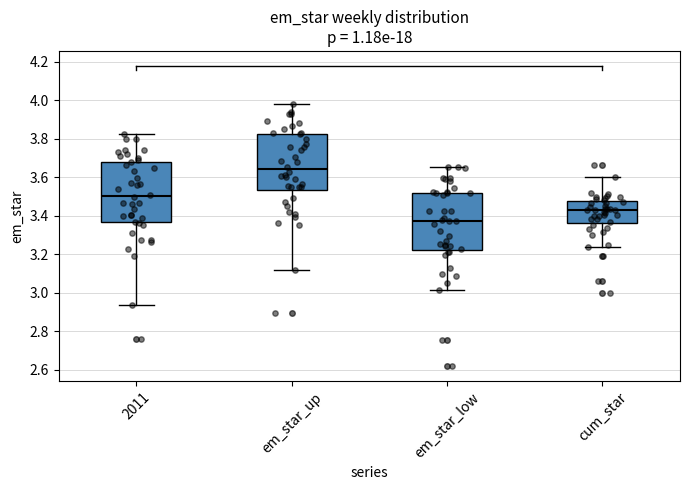

Reading left to right, read every box against the y-axis: the position of its median line, the range the box covers, and the ends of its whiskers. The values are not printed on the chart, so give them approximately, as read against the axis.

2011: median 3.50, box 3.36 to 3.68, whiskers 2.94 to 3.82
em_star_up: median 3.64, box 3.54 to 3.82, whiskers 3.12 to 3.98
em_star_low: median 3.38, box 3.22 to 3.52, whiskers 3.02 to 3.66
cum_star: median 3.42, box 3.36 to 3.48, whiskers 3.24 to 3.60